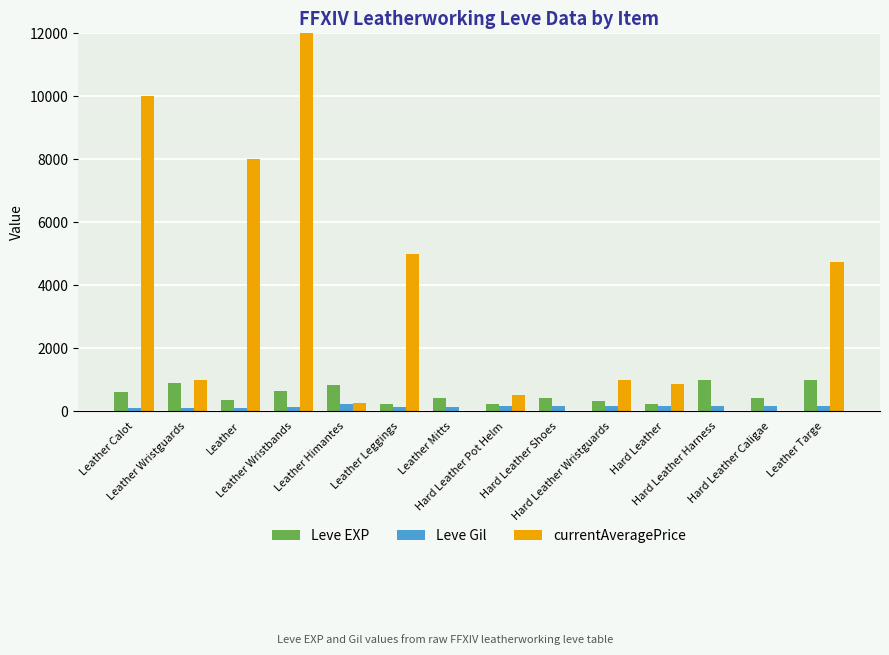

True or false: Leve EXP has a value of 330.0 at Hard Leather Wristguards.

True